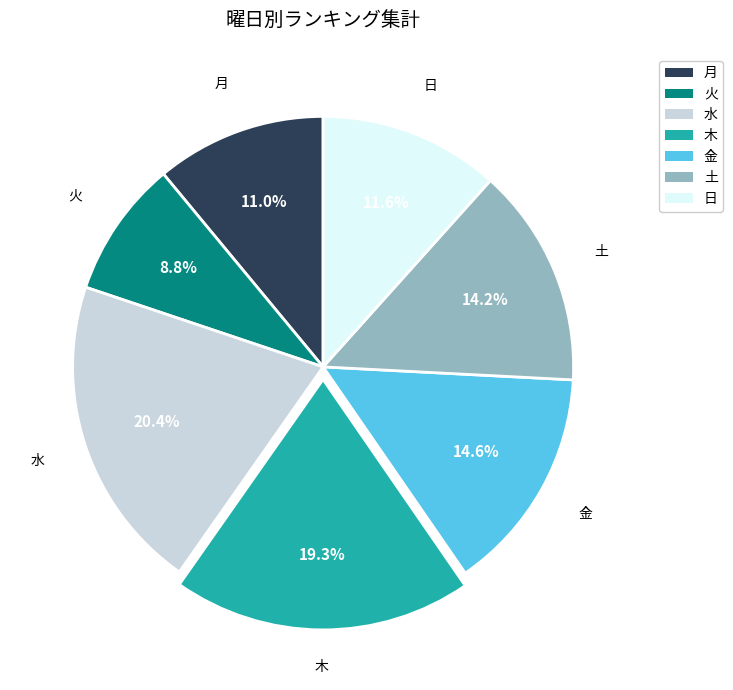

To the nearest percent, what is the difference between the largest and smallest slice percentages?

12%